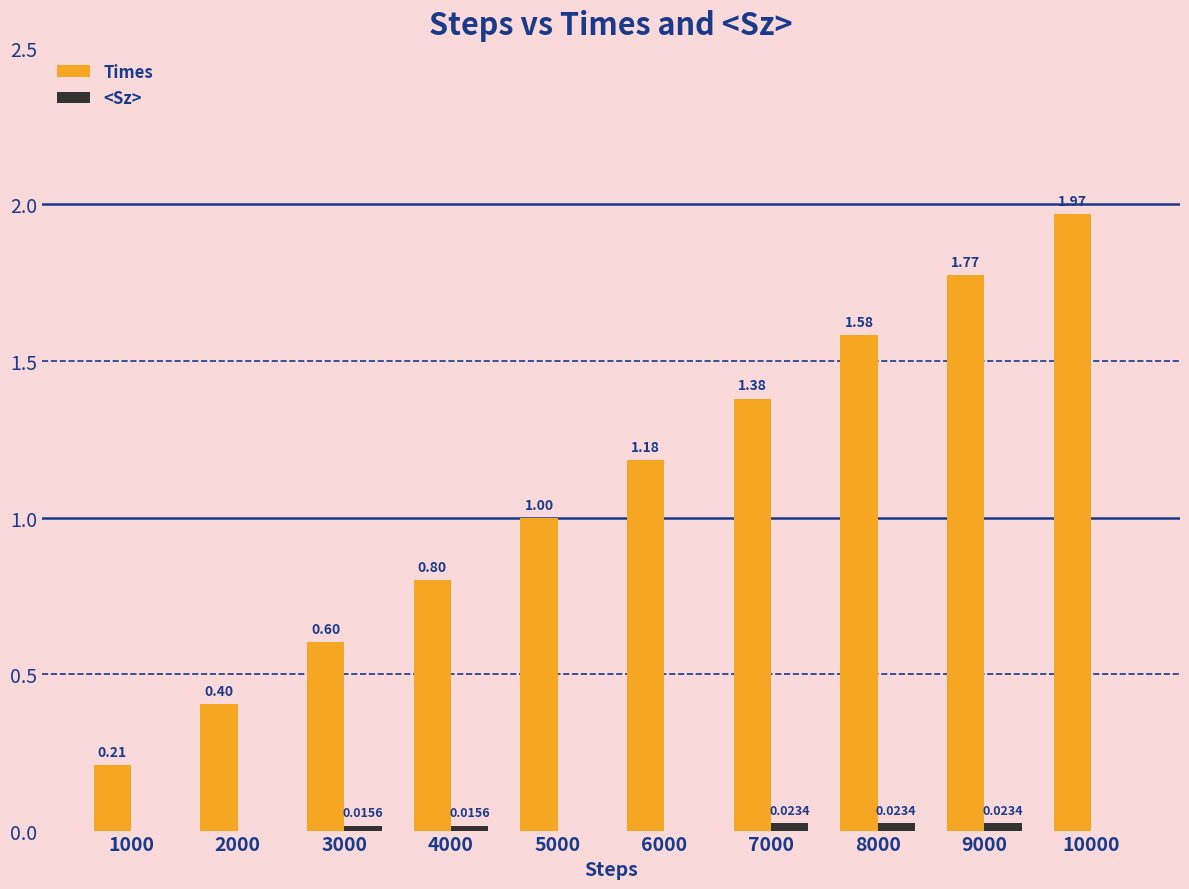

At which category is the sum across all series the highest?

10000